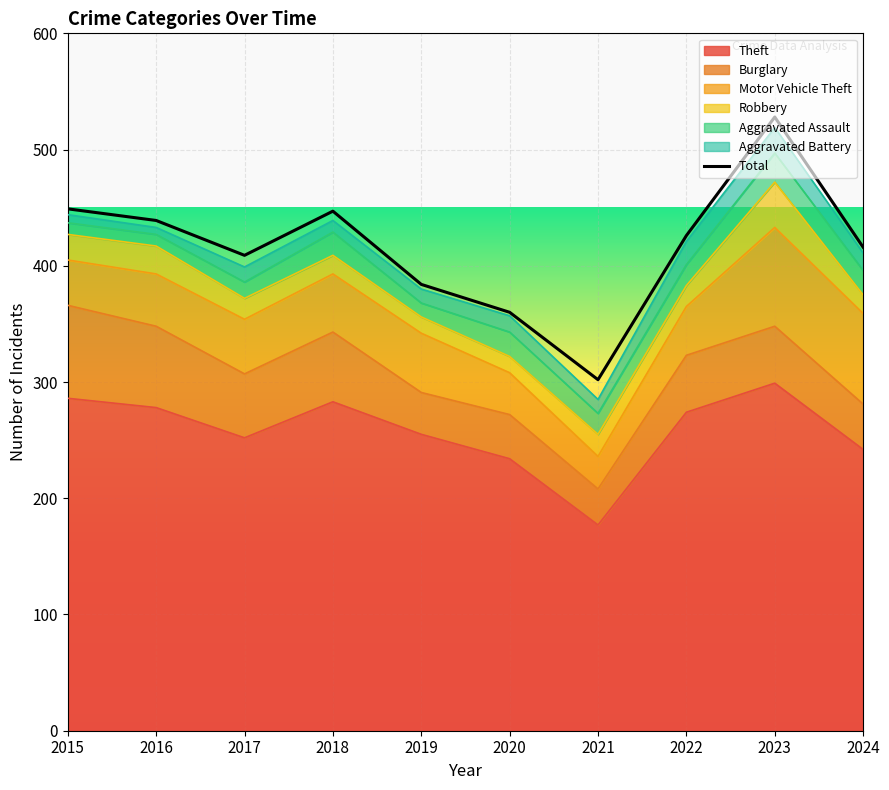

Reading left to right, list all the values displayed in this chart.

2015=449	2016=439	2017=409	2018=447	2019=384	2020=360	2021=302	2022=426	2023=528	2024=416